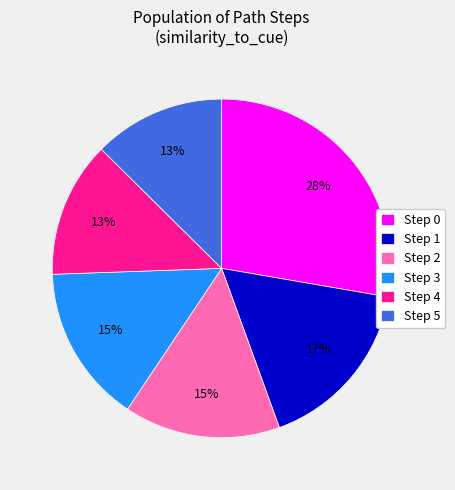

How many segments does this pie chart have?

6